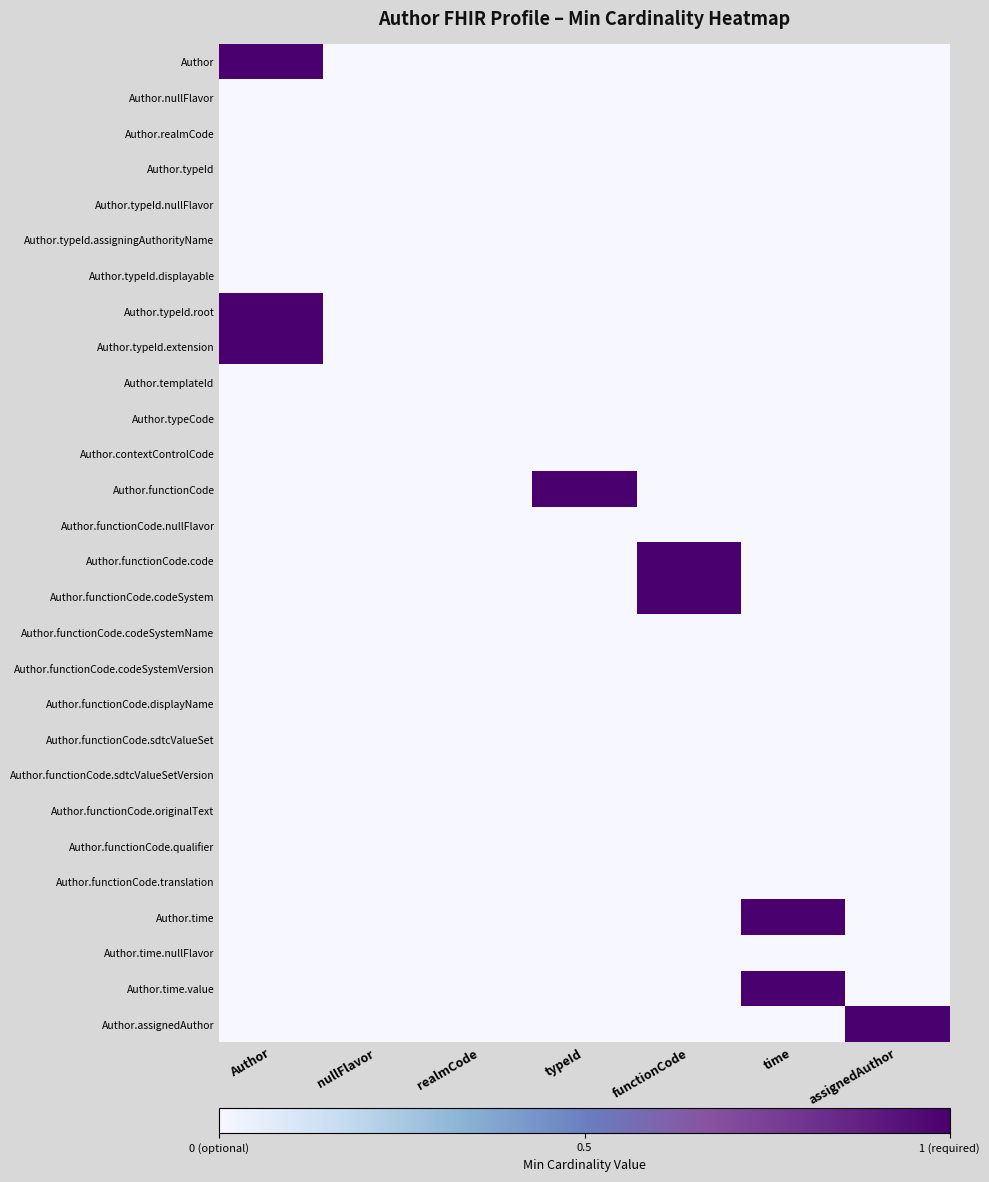

At how many categories does at least one series exceed 0?

5